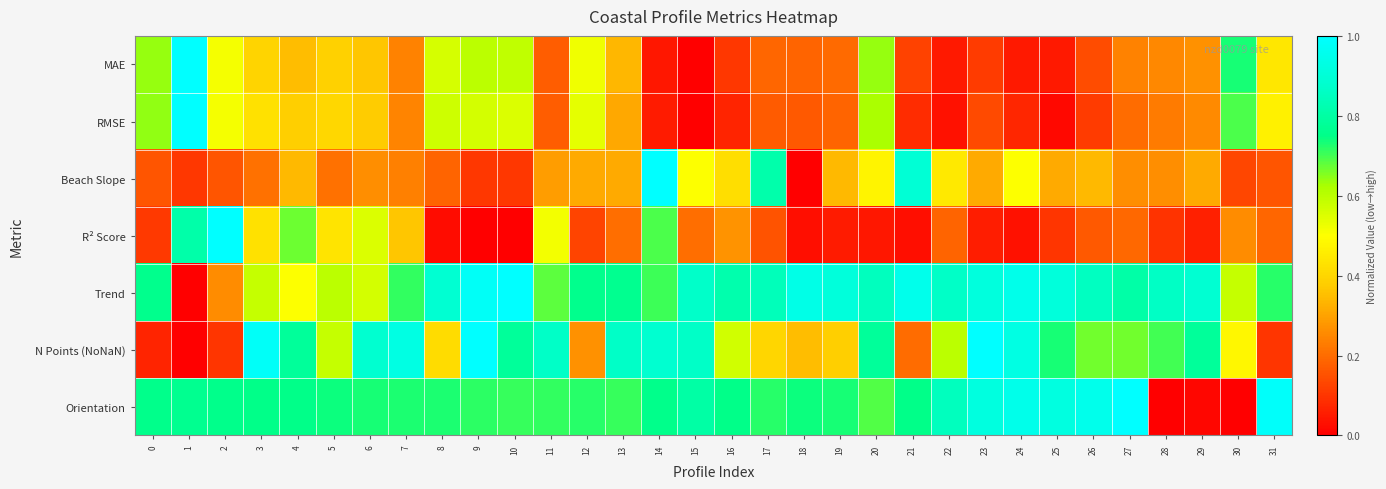

Reading left to right, list all the values displayed in this chart.

MAE: 0=0.6	1=1.0	2=0.5	3=0.4	4=0.3	5=0.4	6=0.4	7=0.2	8=0.6	9=0.6	10=0.6	11=0.2	12=0.5	13=0.3	14=0.0	15=0.0	16=0.1	17=0.2	18=0.2	19=0.2	20=0.6	21=0.1	22=0.0	23=0.1	24=0.0	25=0.0	26=0.1	27=0.2	28=0.3	29=0.3	30=0.7	31=0.4
RMSE: 0=0.6	1=1.0	2=0.5	3=0.4	4=0.4	5=0.4	6=0.4	7=0.2	8=0.6	9=0.6	10=0.6	11=0.2	12=0.5	13=0.3	14=0.1	15=0.0	16=0.1	17=0.2	18=0.2	19=0.2	20=0.6	21=0.1	22=0.0	23=0.1	24=0.1	25=0.0	26=0.1	27=0.2	28=0.2	29=0.3	30=0.7	31=0.5
Beach Slope: 0=0.2	1=0.1	2=0.2	3=0.2	4=0.3	5=0.2	6=0.3	7=0.2	8=0.2	9=0.1	10=0.1	11=0.3	12=0.3	13=0.3	14=1.0	15=0.5	16=0.4	17=0.8	18=0.0	19=0.3	20=0.5	21=0.9	22=0.4	23=0.3	24=0.5	25=0.3	26=0.3	27=0.3	28=0.3	29=0.3	30=0.1	31=0.2
R² Score: 0=0.1	1=0.8	2=1.0	3=0.4	4=0.7	5=0.4	6=0.6	7=0.4	8=0.0	9=0.0	10=0.0	11=0.5	12=0.1	13=0.2	14=0.7	15=0.2	16=0.3	17=0.2	18=0.0	19=0.1	20=0.0	21=0.0	22=0.2	23=0.1	24=0.0	25=0.1	26=0.2	27=0.2	28=0.1	29=0.1	30=0.3	31=0.2
Trend: 0=0.8	1=0.0	2=0.3	3=0.6	4=0.5	5=0.6	6=0.6	7=0.7	8=0.9	9=1.0	10=1.0	11=0.7	12=0.8	13=0.8	14=0.7	15=0.9	16=0.8	17=0.8	18=0.9	19=0.9	20=0.8	21=1.0	22=0.9	23=0.9	24=0.9	25=0.9	26=0.9	27=0.8	28=0.9	29=0.9	30=0.6	31=0.7
N Points (NoNaN): 0=0.1	1=0.0	2=0.1	3=1.0	4=0.8	5=0.6	6=0.9	7=0.9	8=0.4	9=1.0	10=0.8	11=0.9	12=0.3	13=0.9	14=0.9	15=0.9	16=0.6	17=0.4	18=0.3	19=0.4	20=0.8	21=0.2	22=0.6	23=1.0	24=0.9	25=0.7	26=0.7	27=0.7	28=0.7	29=0.8	30=0.5	31=0.1
Orientation: 0=0.8	1=0.8	2=0.8	3=0.8	4=0.8	5=0.7	6=0.7	7=0.7	8=0.7	9=0.7	10=0.7	11=0.7	12=0.7	13=0.7	14=0.8	15=0.8	16=0.8	17=0.7	18=0.7	19=0.7	20=0.7	21=0.8	22=0.8	23=0.9	24=0.9	25=0.9	26=1.0	27=1.0	28=0.0	29=0.0	30=0.0	31=1.0